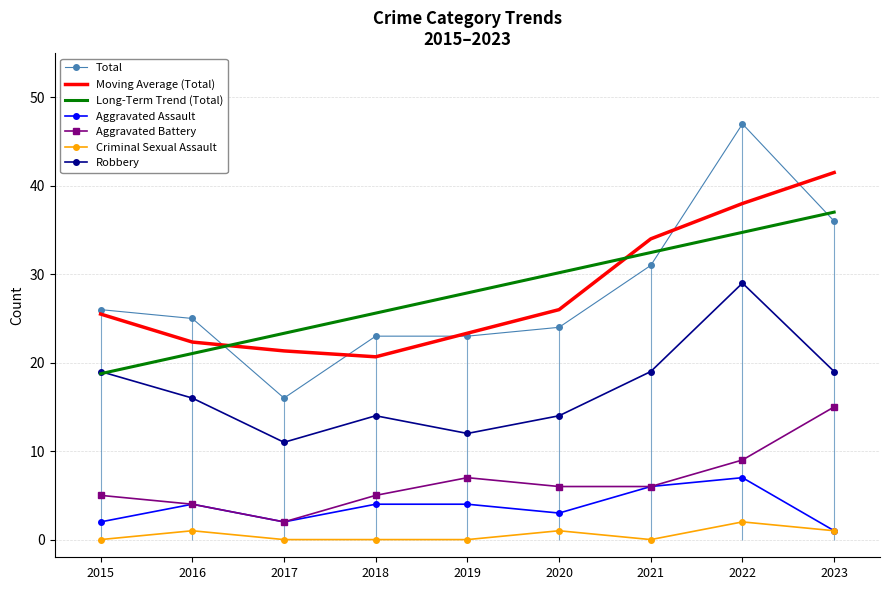

True or false: Total has a value of 54 at 2023.

False